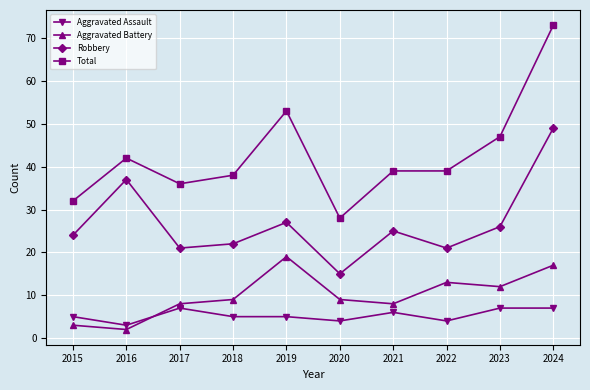

At which category is the sum across all series the highest?

2024